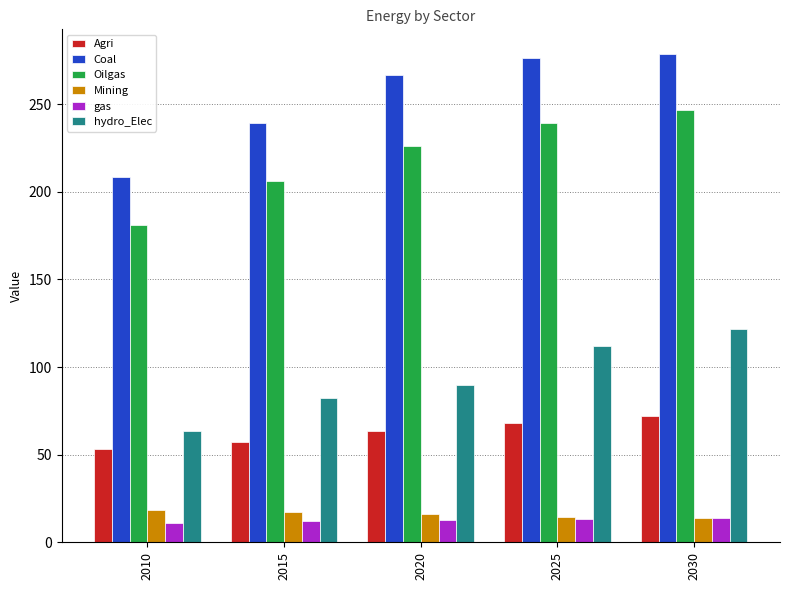

How many data points does each series have?

5